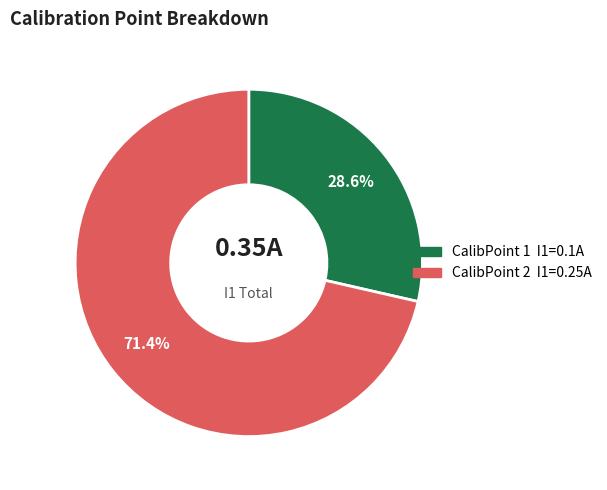

Is there any slice that represents more than half of the pie?

Yes